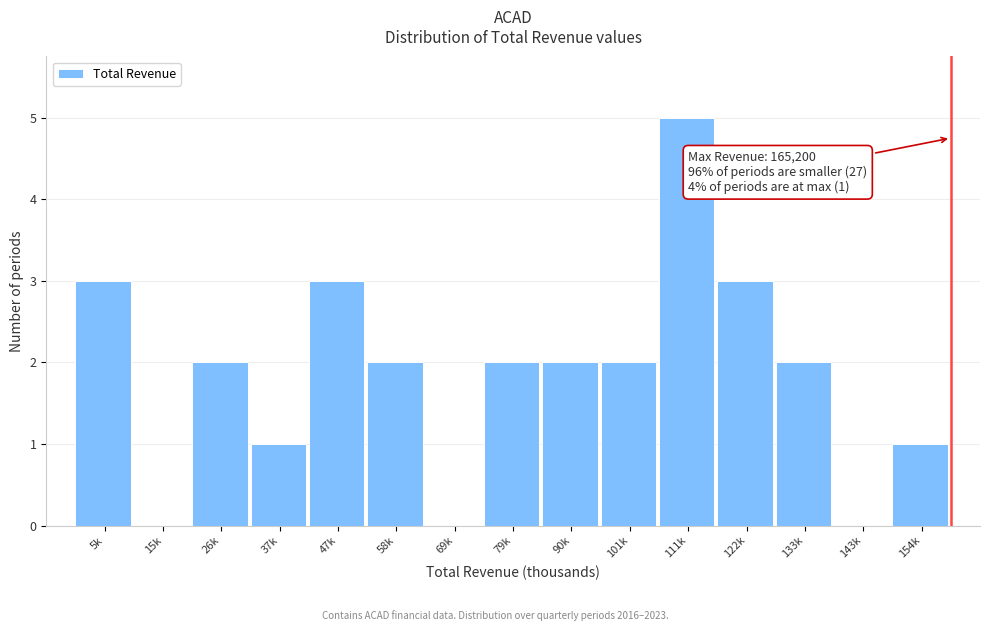

Reading right to left, transcribe all the data shown in this chart.

154k=1	143k=0	133k=2	122k=3	111k=5	101k=2	90k=2	79k=2	69k=0	58k=2	47k=3	37k=1	26k=2	15k=0	5k=3